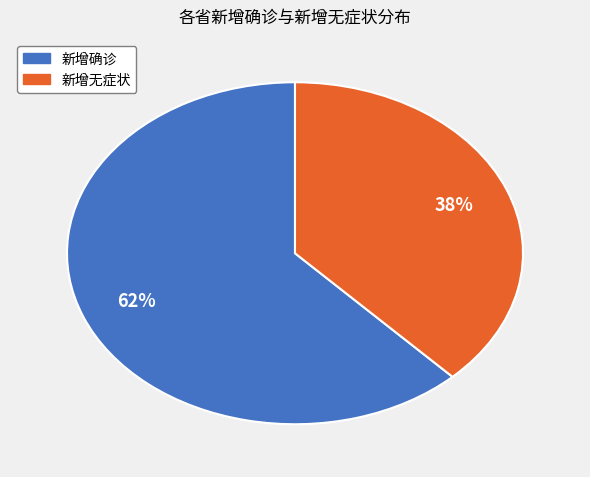

To the nearest percent, what is the difference between the largest and smallest slice percentages?

24%